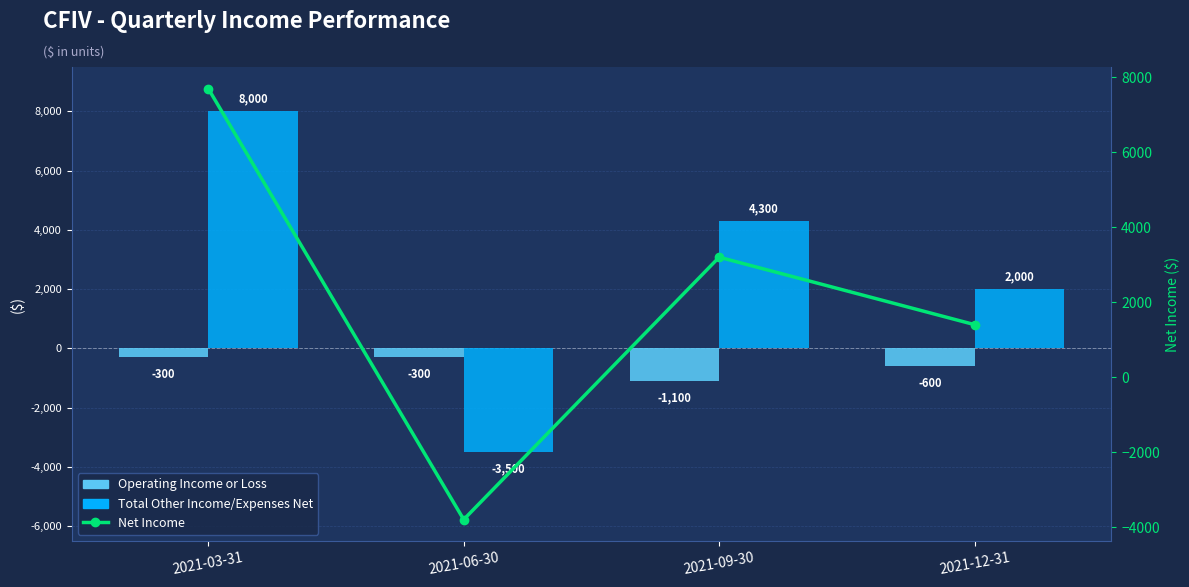

What is the label of the 1st bar from the left?

2021-03-31